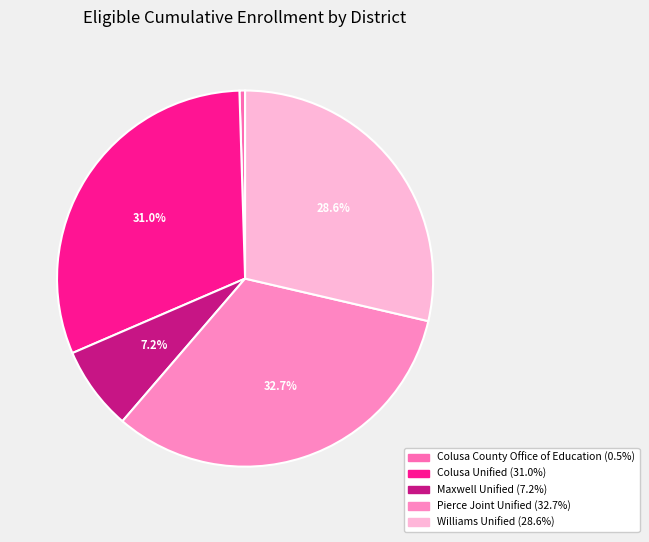

What percentage is the Williams Unified slice, to the nearest percent?

29%